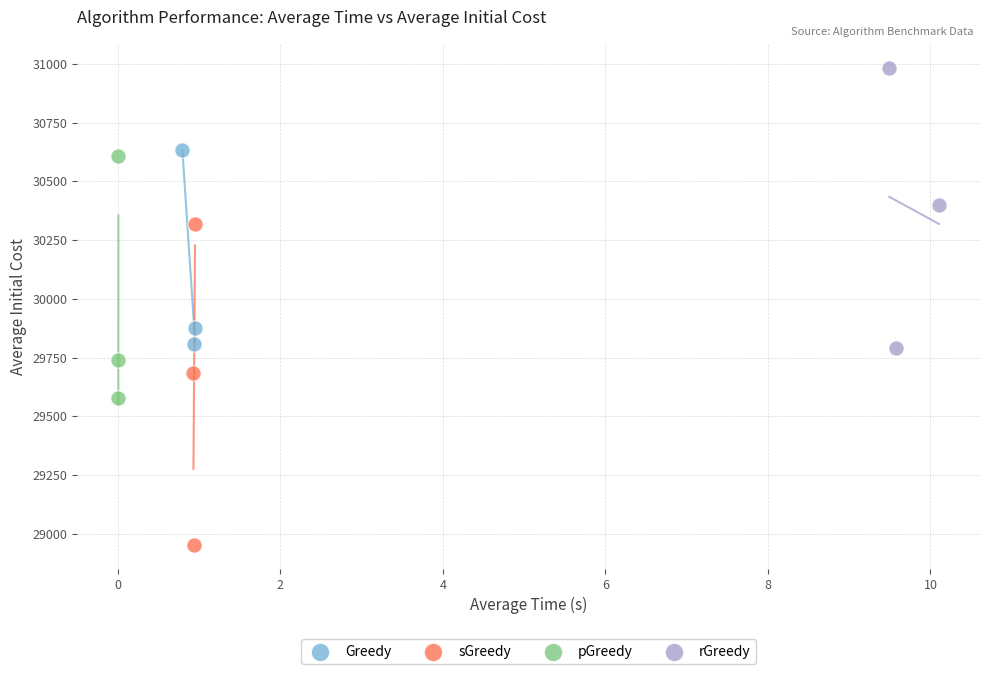

Which series contains the lowest Y value?

sGreedy